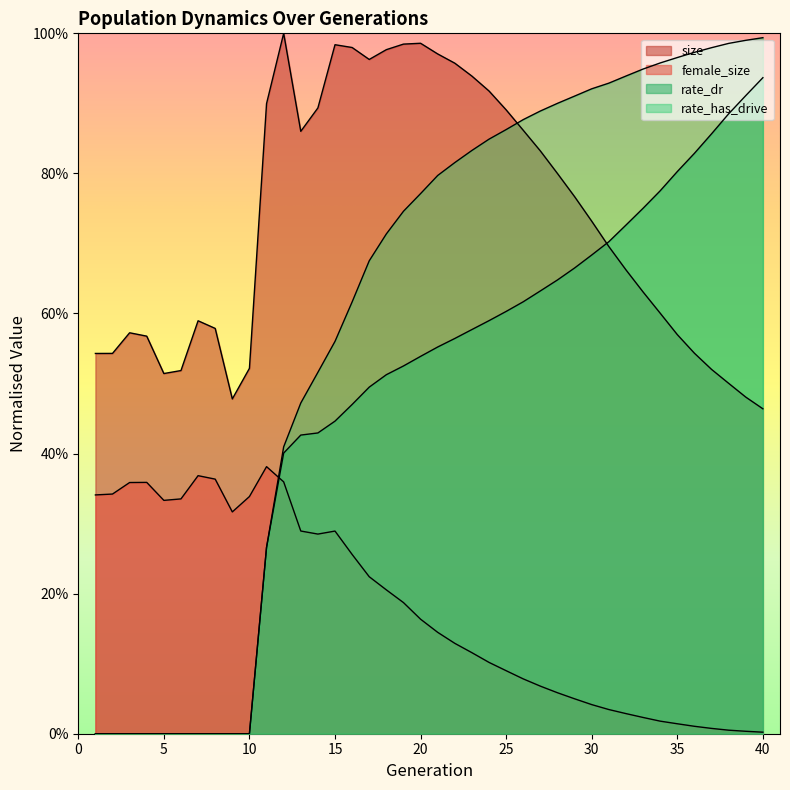

Rank the categories by rate_has_drive value from lowest to highest.

1, 2, 3, 4, 5, 6, 7, 8, 9, 10, 11, 12, 13, 14, 15, 16, 17, 18, 19, 20, 21, 22, 23, 24, 25, 26, 27, 28, 29, 30, 31, 32, 33, 34, 35, 36, 37, 38, 39, 40